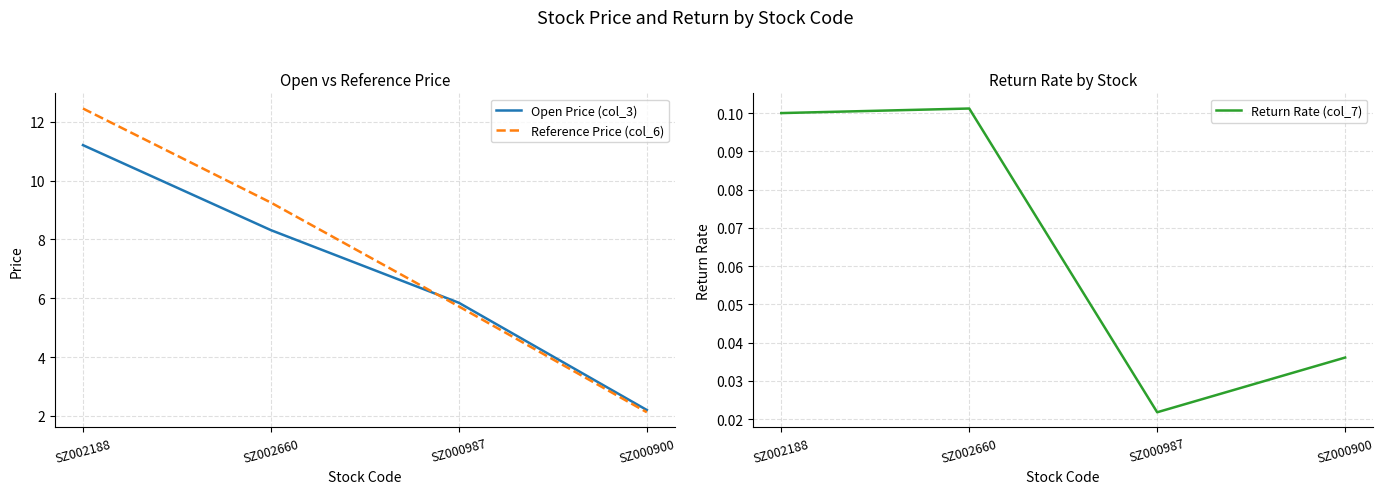

Which series ends up on top after the final intersection of Open Price (col_3) and Reference Price (col_6)?

Open Price (col_3)